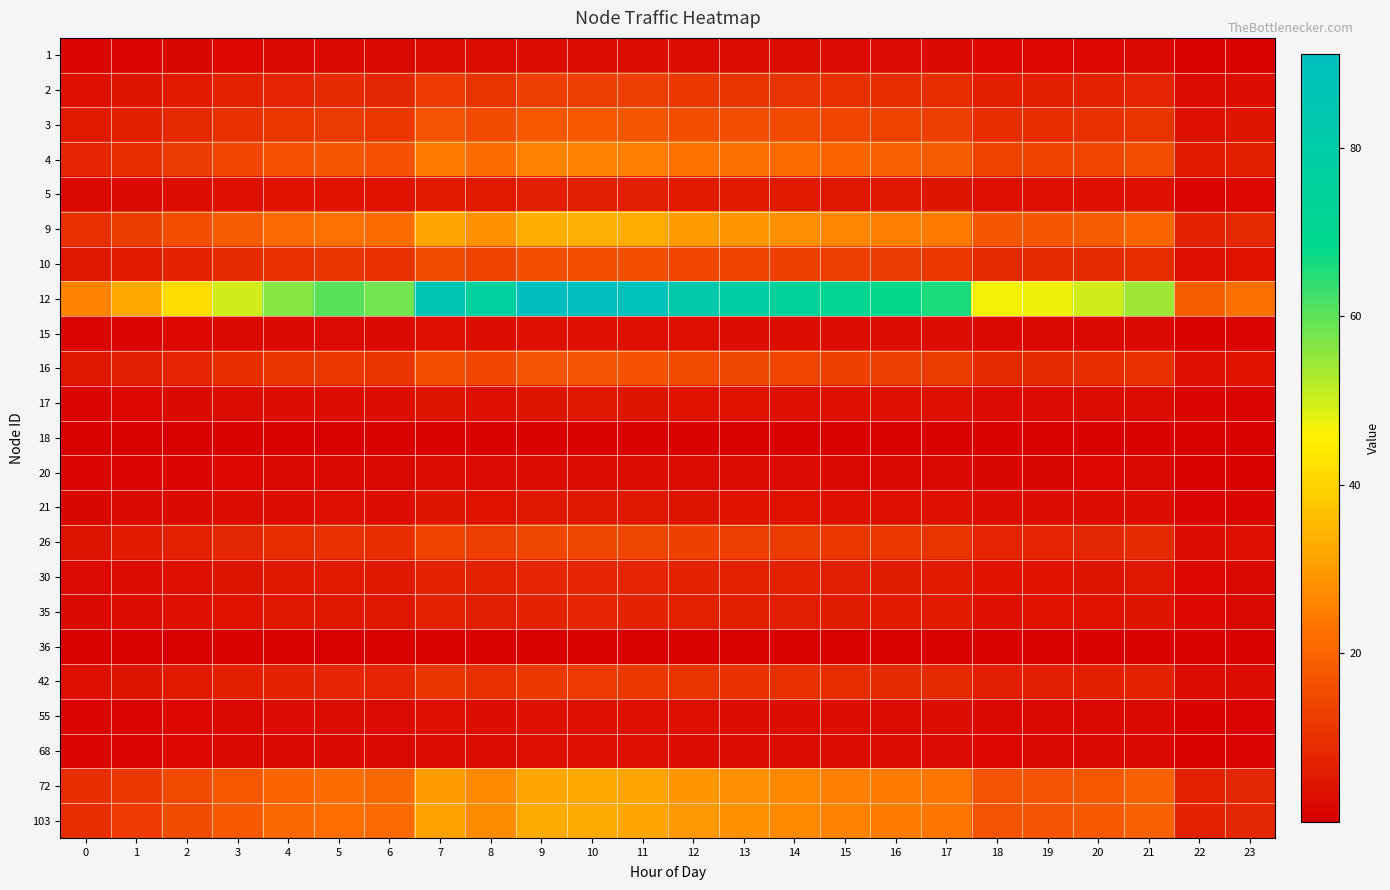

At 11, list the series in order from smallest to largest.

36, 18, 20, 1, 68, 15, 55, 17, 21, 5, 35, 30, 42, 2, 26, 10, 16, 3, 4, 72, 103, 9, 12